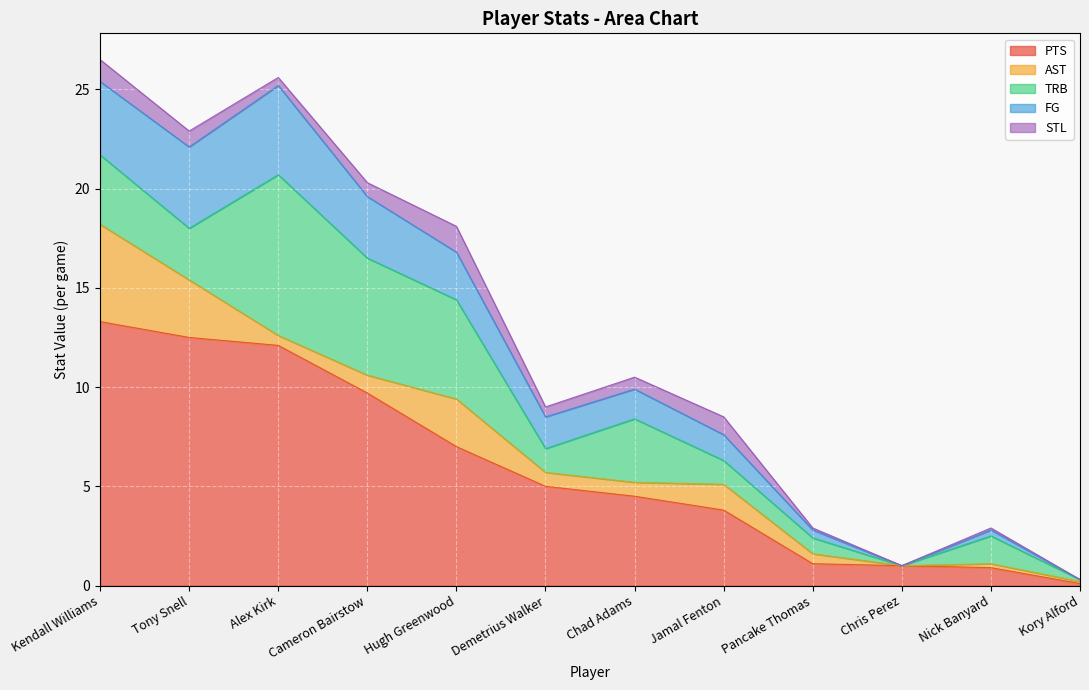

Reading left to right, extract all data points from this chart.

PTS: 13.3	12.5	12.1	9.7	7.0	5.0	4.5	3.8	1.1	1.0	0.9	0.1
AST: 4.9	2.9	0.5	0.9	2.4	0.7	0.7	1.3	0.5	0.0	0.2	0.1
TRB: 3.5	2.6	8.1	5.9	5.0	1.2	3.2	1.2	0.8	0.0	1.4	0.1
FG: 3.7	4.1	4.5	3.1	2.4	1.6	1.5	1.3	0.4	0.0	0.3	0.0
STL: 1.1	0.8	0.4	0.7	1.3	0.5	0.6	0.9	0.1	0.0	0.1	0.0